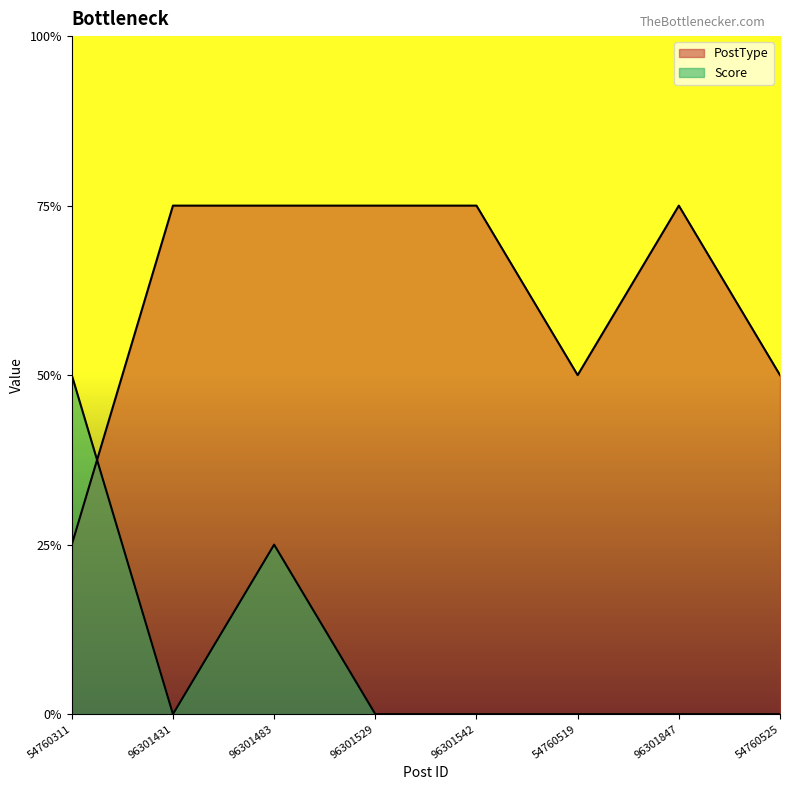

Which series has the largest range (max minus min)?

PostType